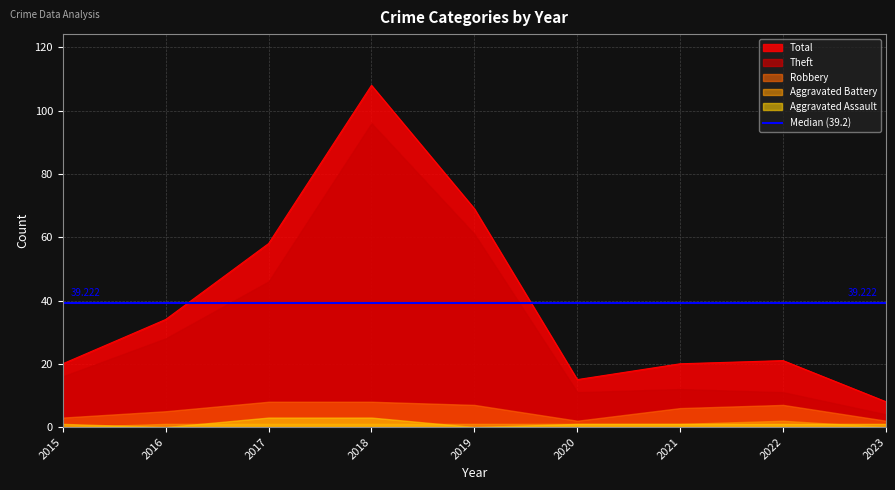

At how many categories does at least one series exceed 93?

1